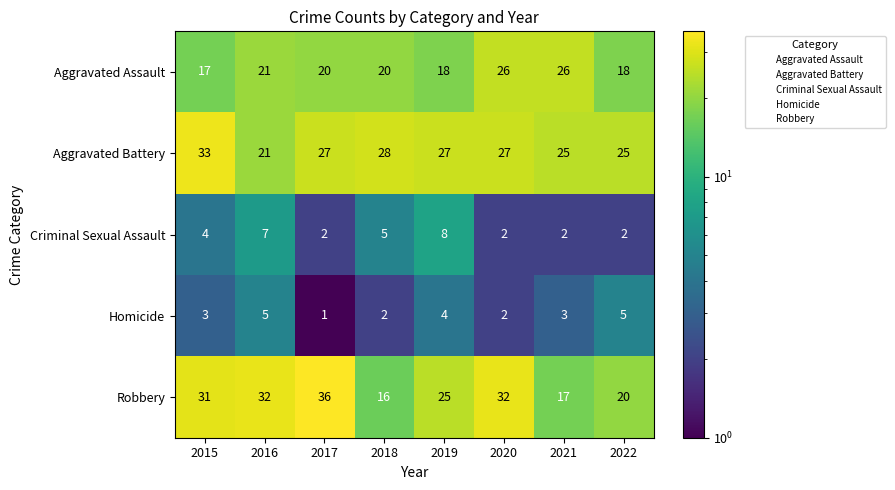

The value of Aggravated Assault at 2018 is 20. True or false?

True